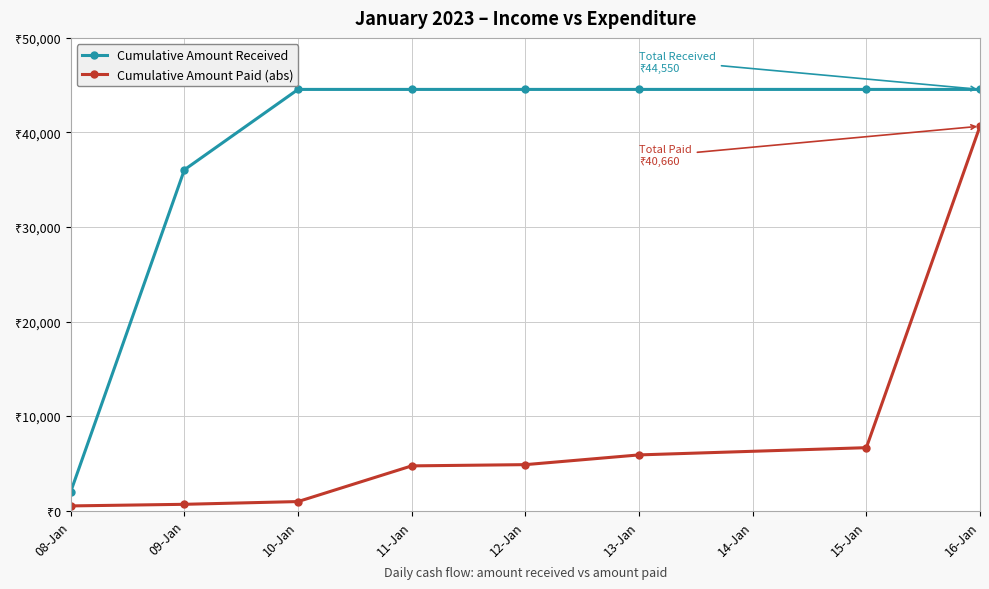

True or false: Cumulative Amount Received and Cumulative Amount Paid (abs) intersect in this chart.

False